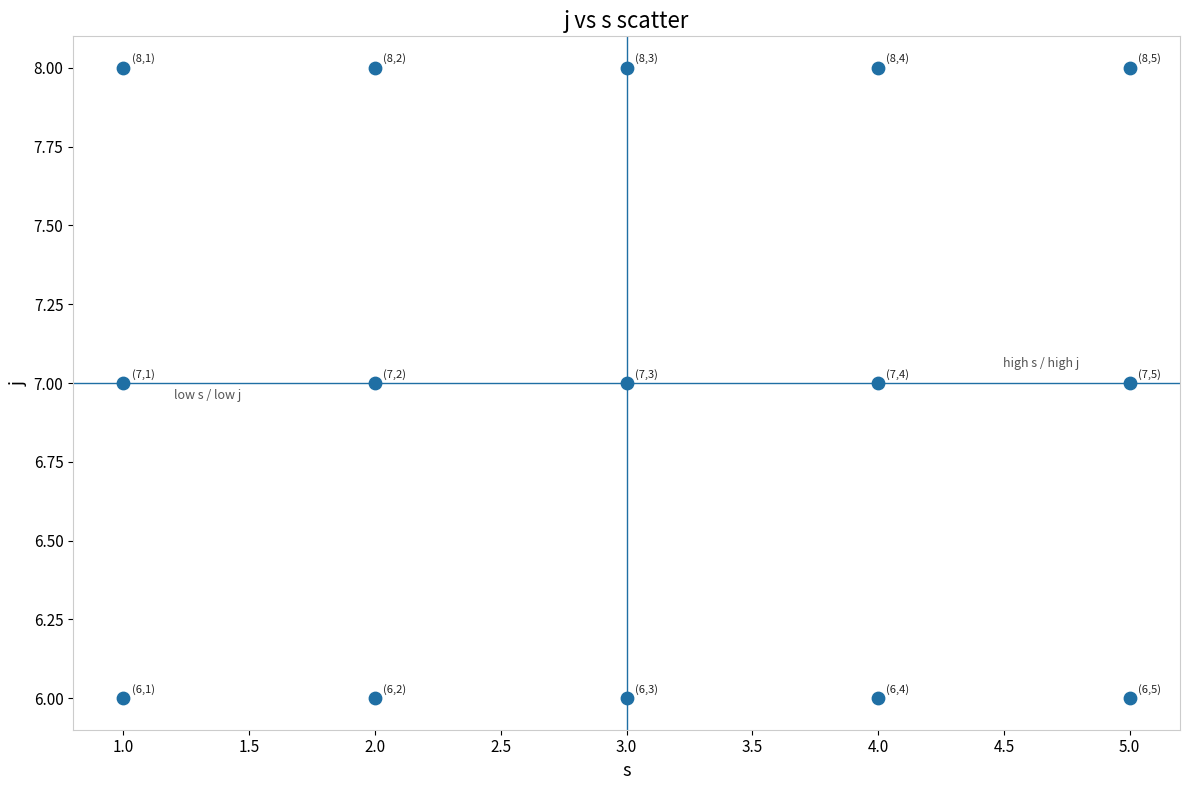

What is the range of X values (max minus min)?

4